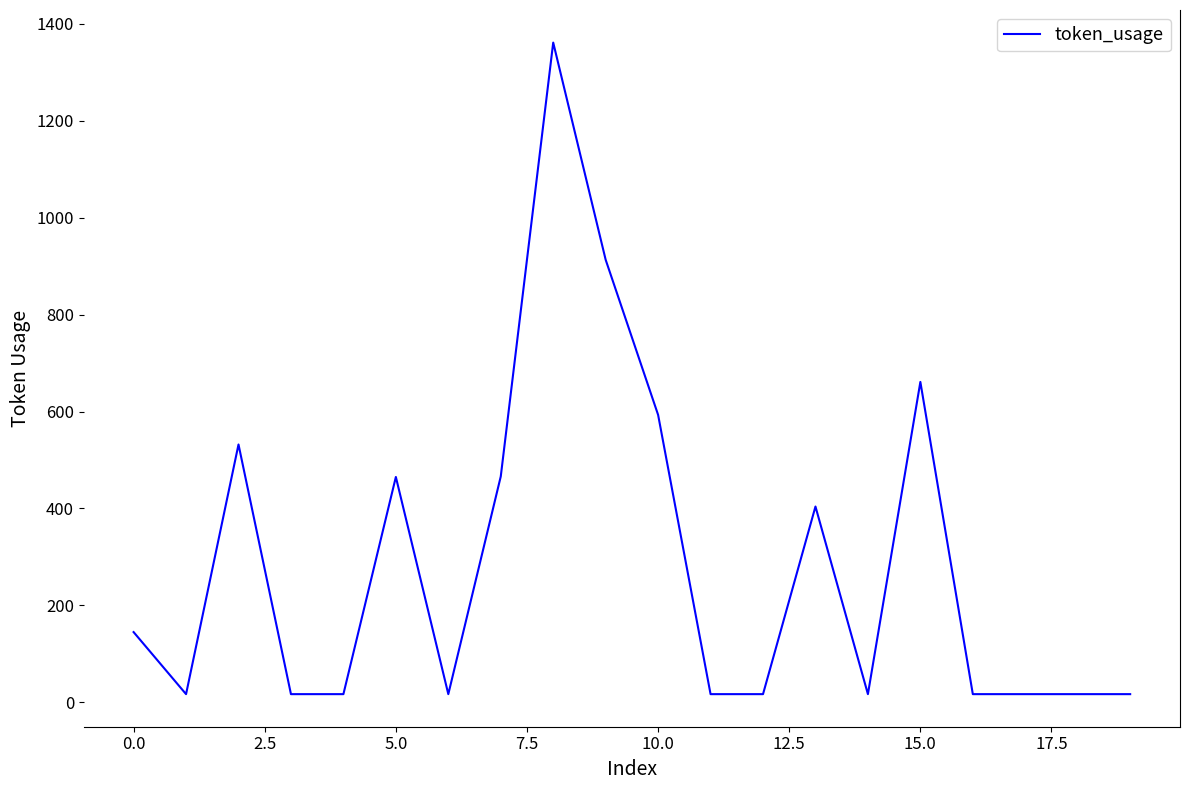

What is the minimum value shown in the chart?

17